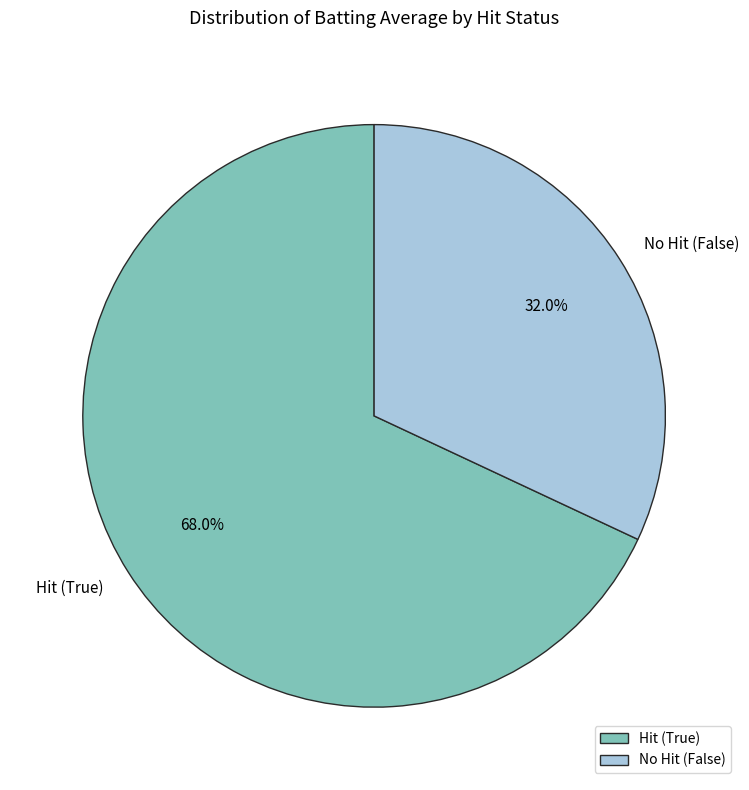

What is the ratio of the value at Hit (True) to the value at No Hit (False)?

2.1